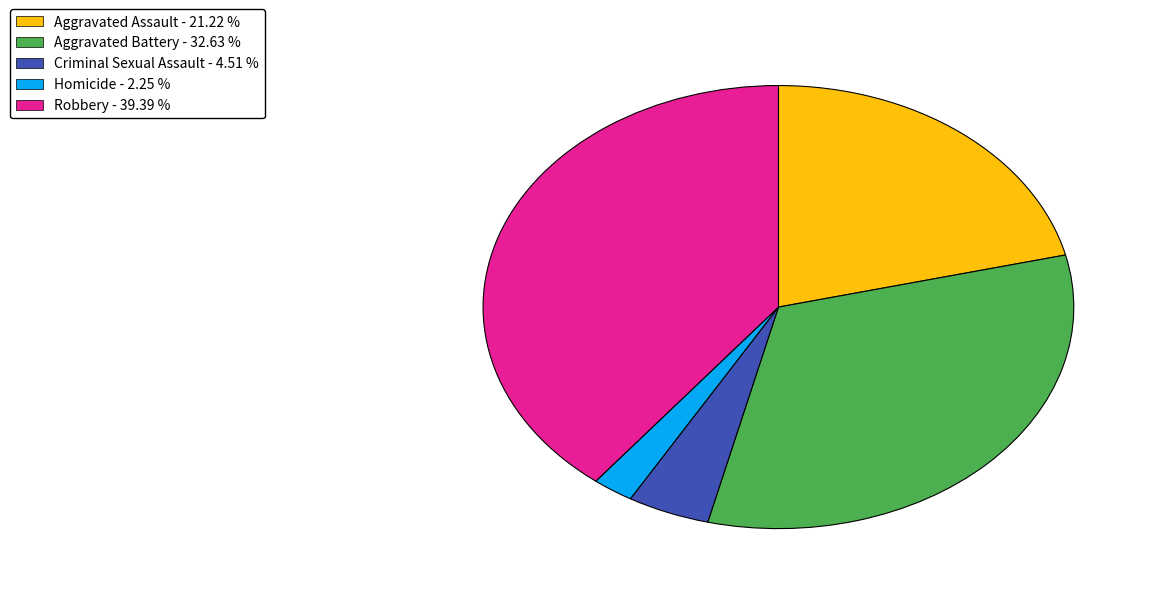

Do Aggravated Battery and Aggravated Assault together represent more than half of the pie?

Yes